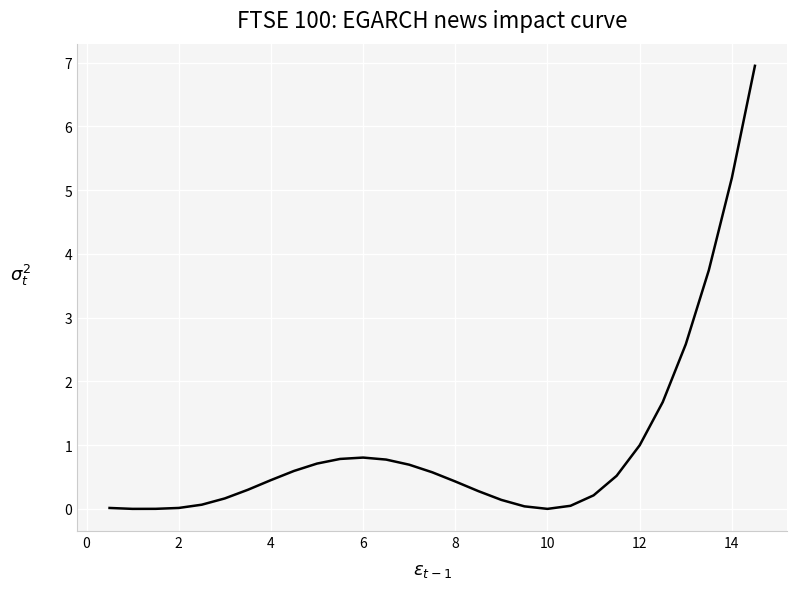

How many distinct data groups are displayed?

1